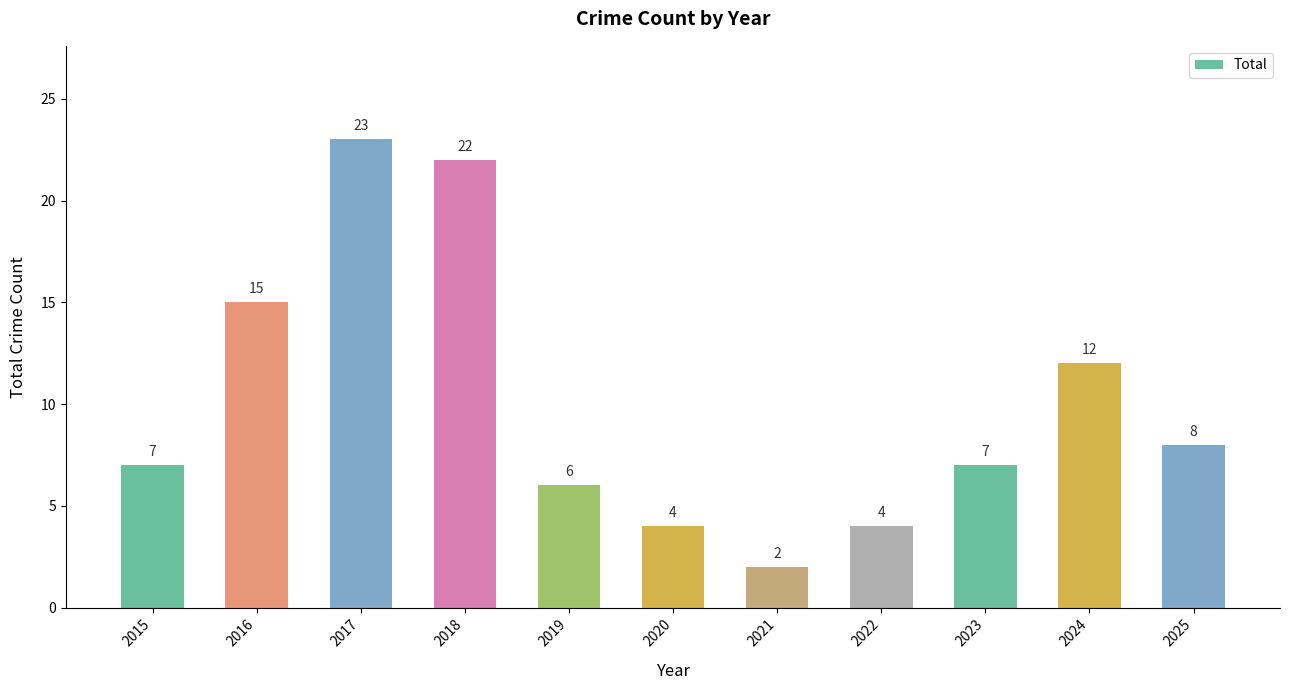

Approximately how many times larger is the value at 2025 compared to 2016?

0.5